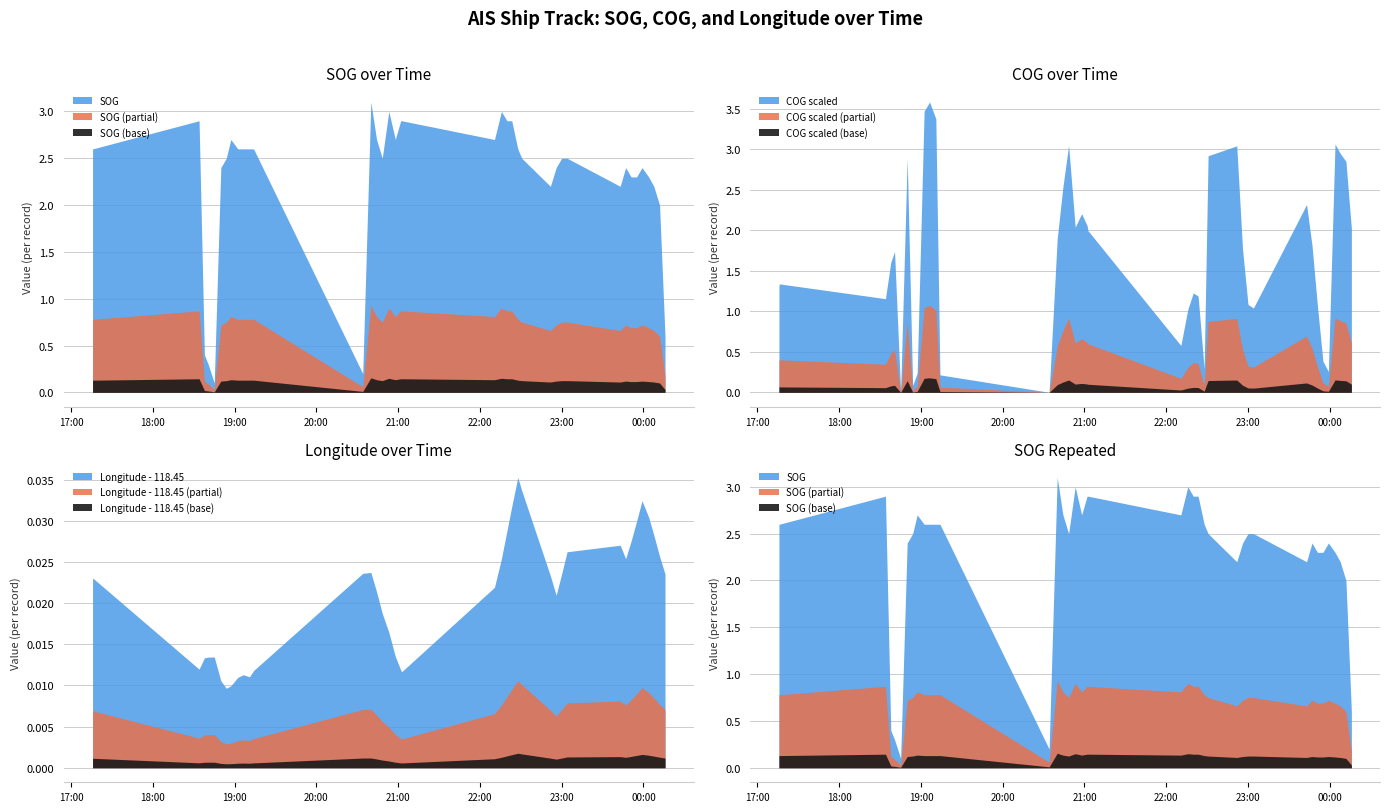

What is the average value of the COG series?

169.3